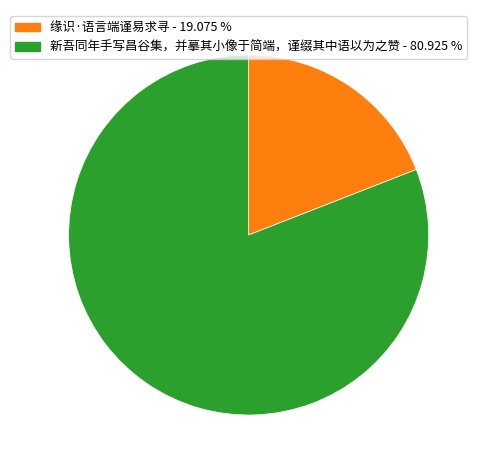

Is there a majority slice in this chart?

Yes